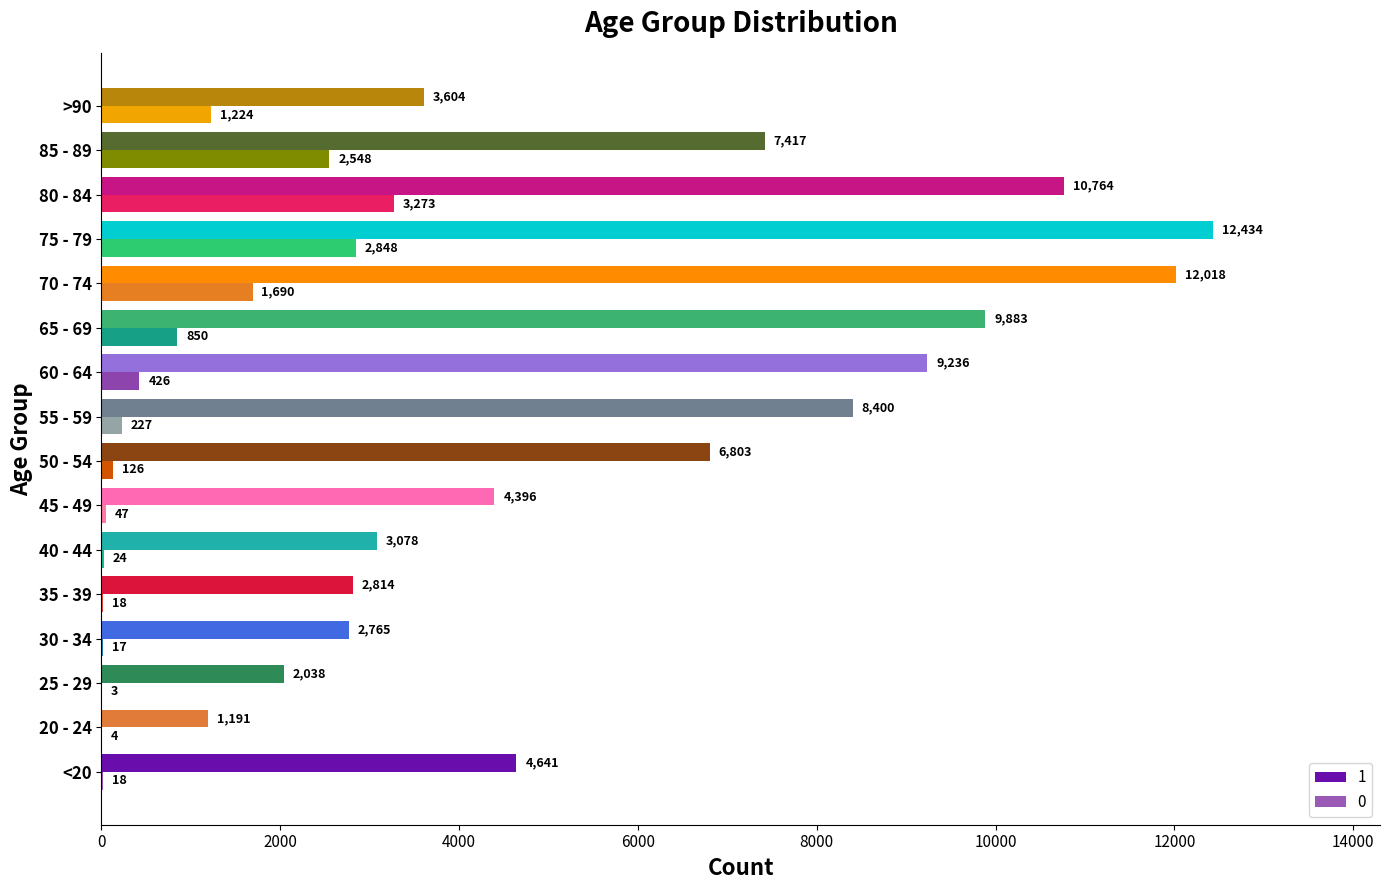

What is the maximum value for 0?

3273